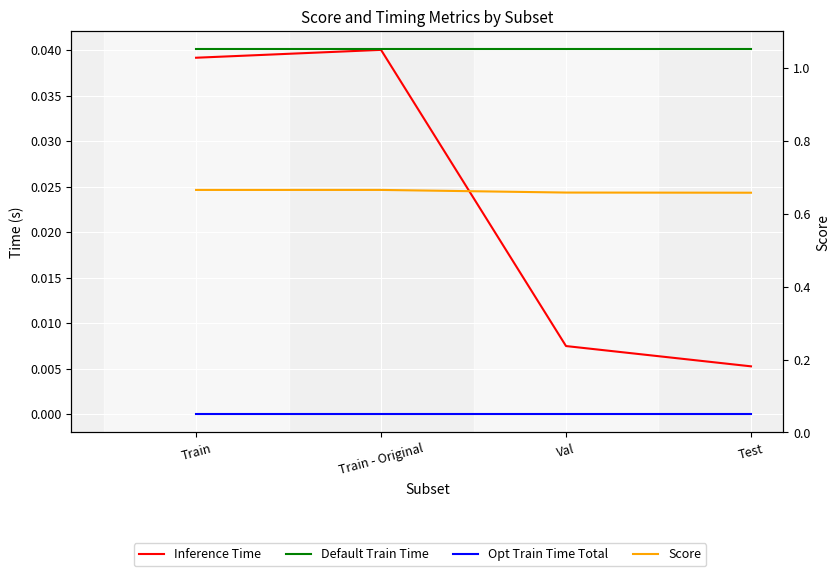

What is the total value across all series at Val?

0.7